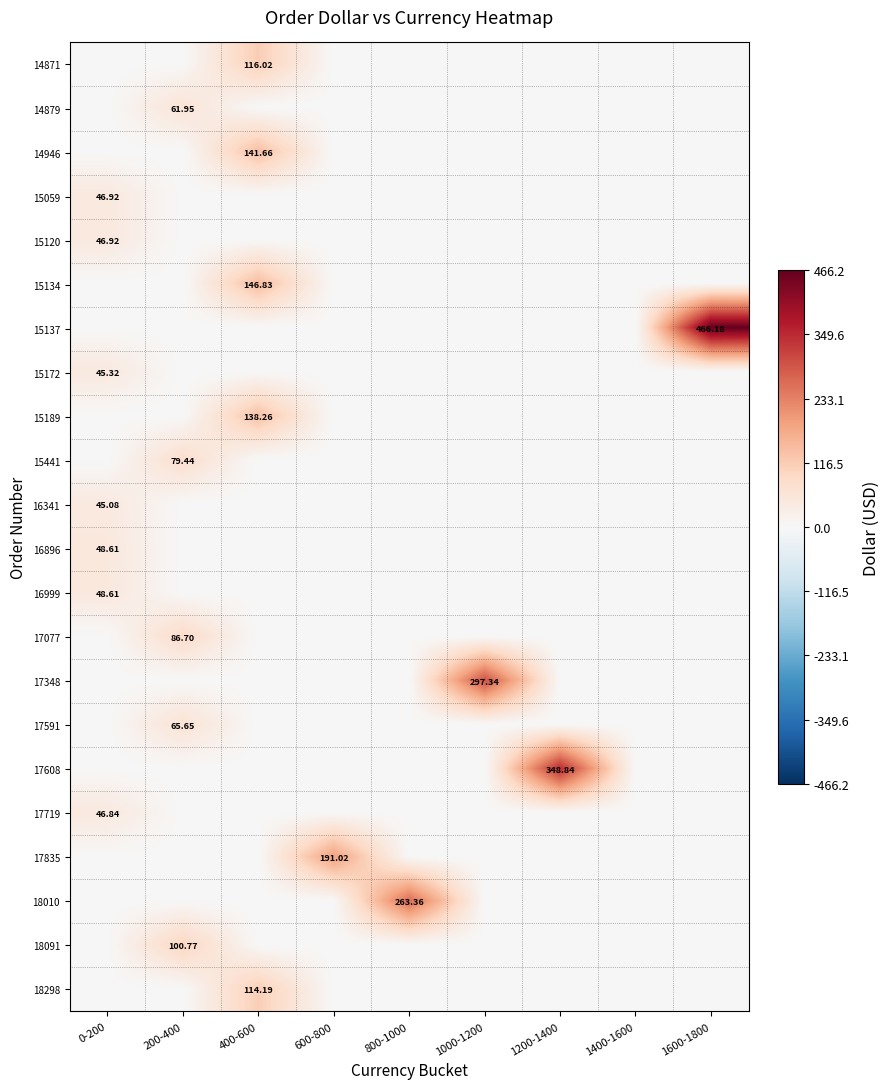

The value of 17077 at 0-200 is 0.0. True or false?

True